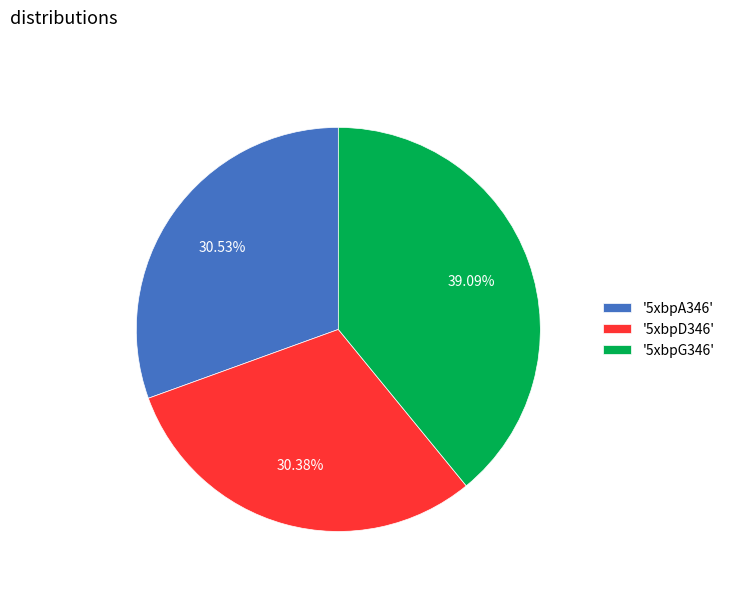

Does '5xbpG346' account for over 50% of the chart?

No